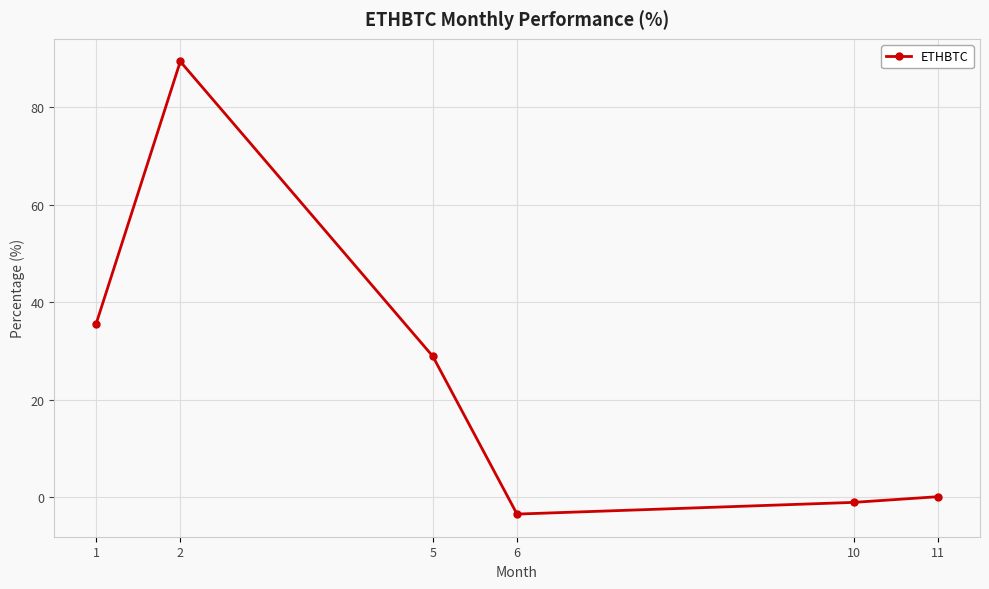

How many lines are shown in the chart?

1